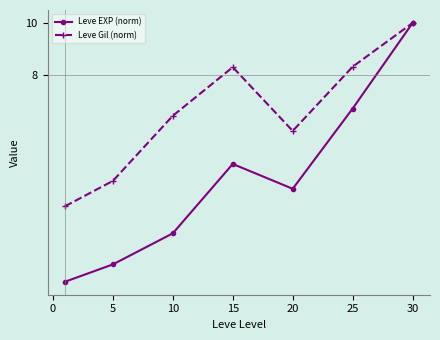

Is this an area chart (filled region under the line)?

No